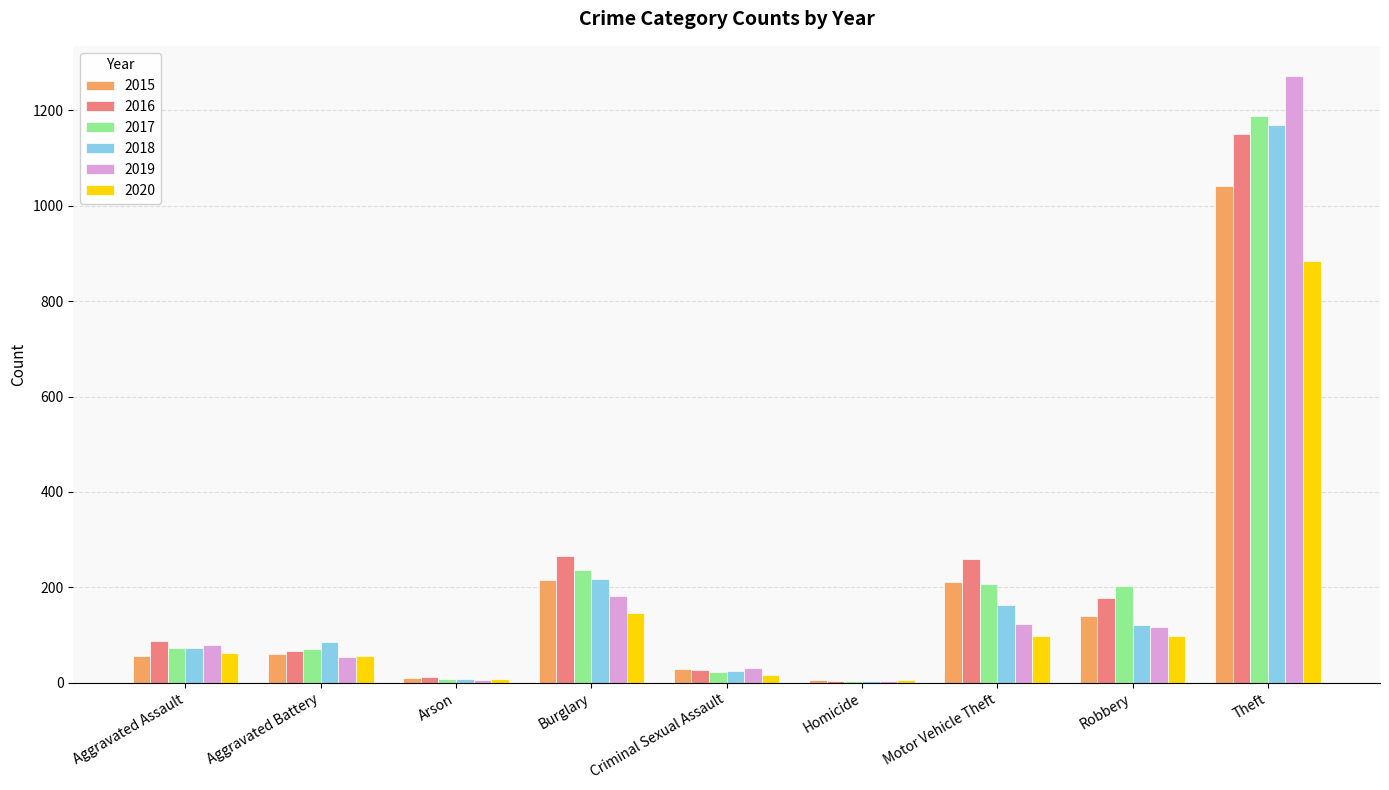

How many series are shown in this chart?

6